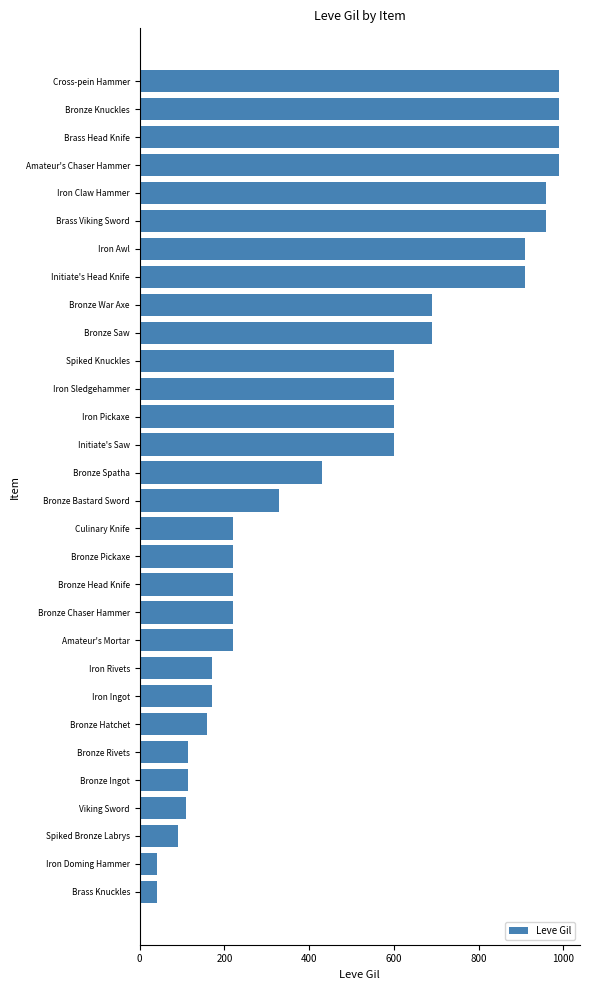

True or false: the data shows 90 at Spiked Bronze Labrys.

True